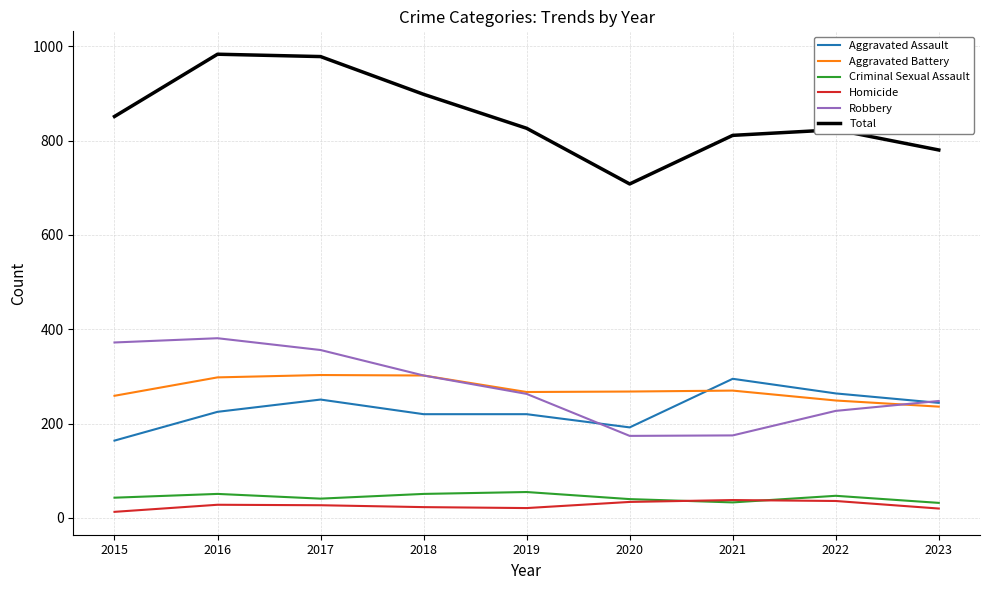

Where is the first local maximum for Aggravated Assault?

2017